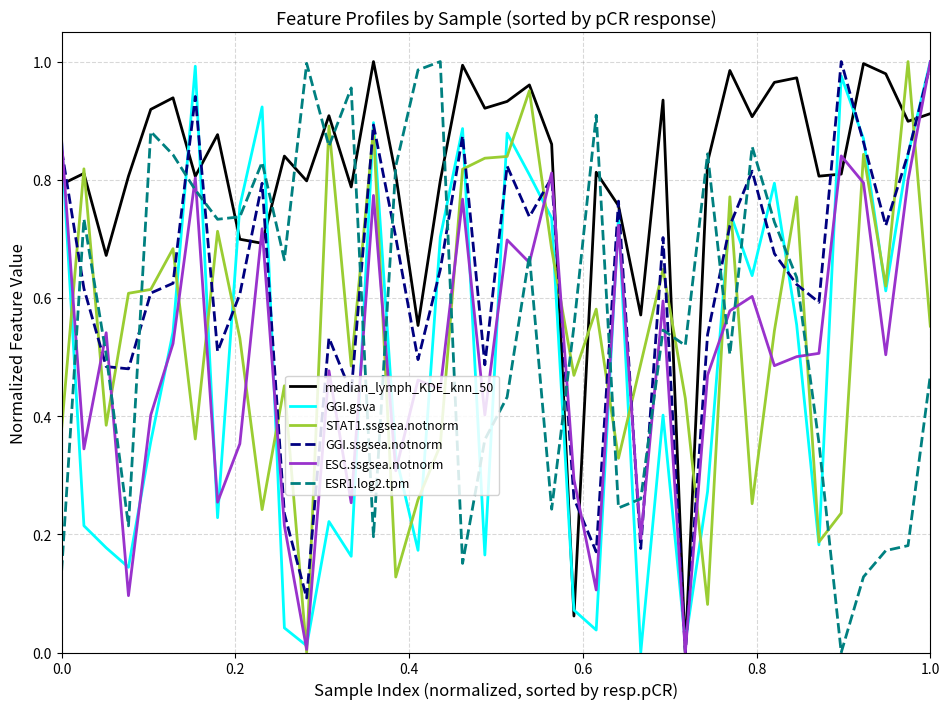

Which series has the largest total across all categories?

median_lymph_KDE_knn_50